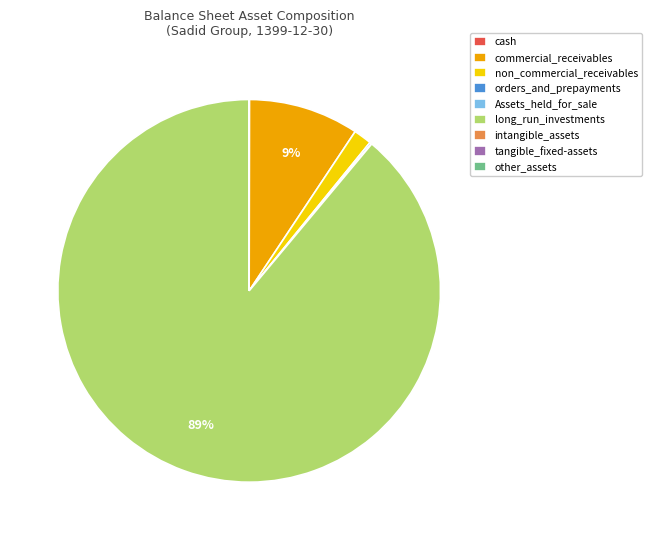

Does any single category account for the majority?

Yes